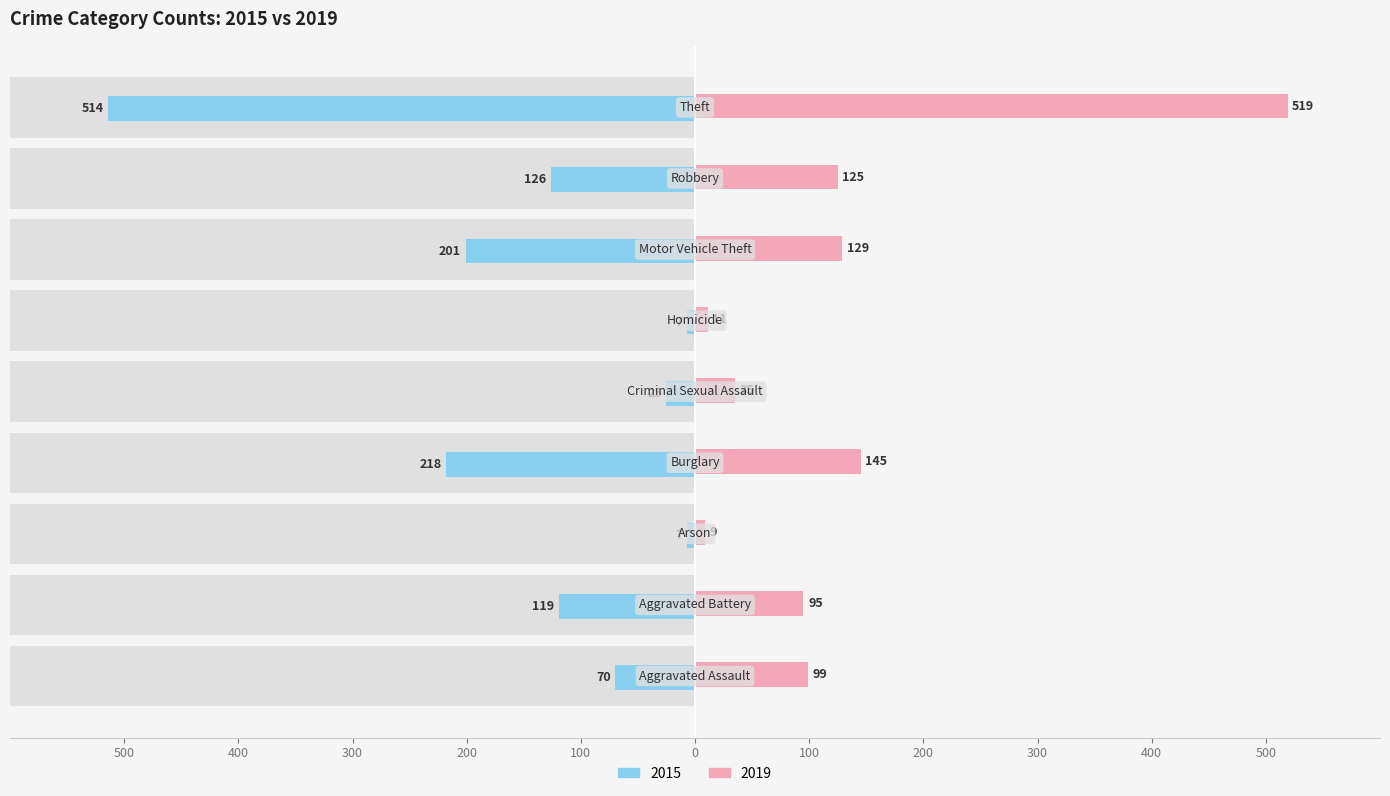

Which series changed the most between Homicide and Robbery?

2015